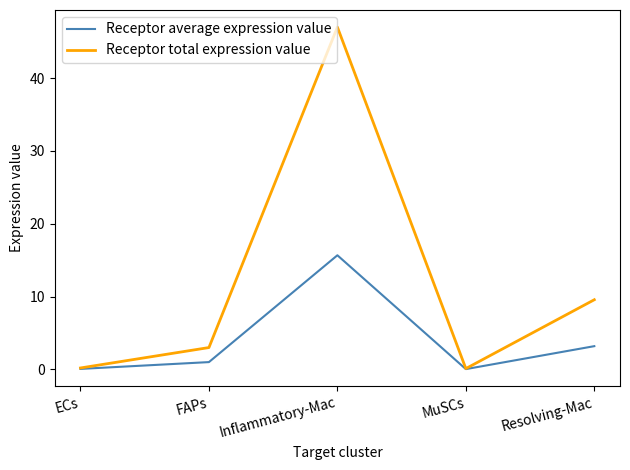

What is the total value across all series at MuSCs?

0.1